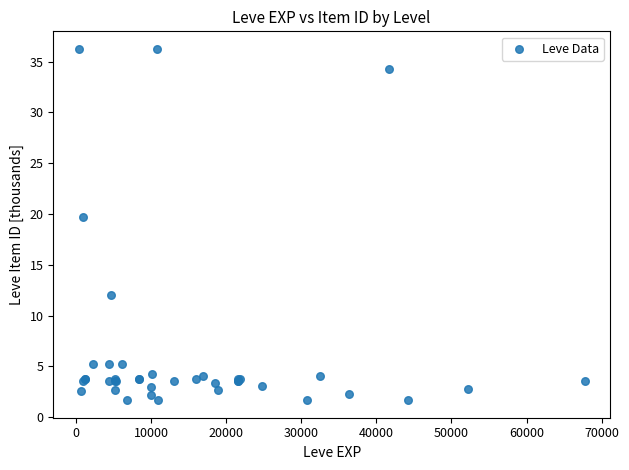

What Y value in the scatter plot is closest to 18?

19.7